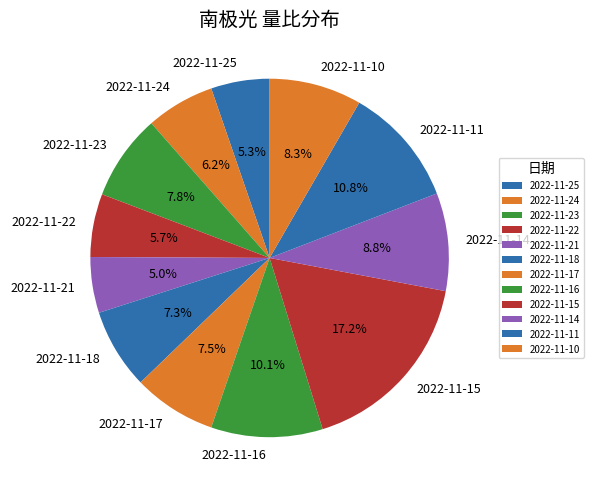

Is it true that 2022-11-16 is 2% of the pie?

False